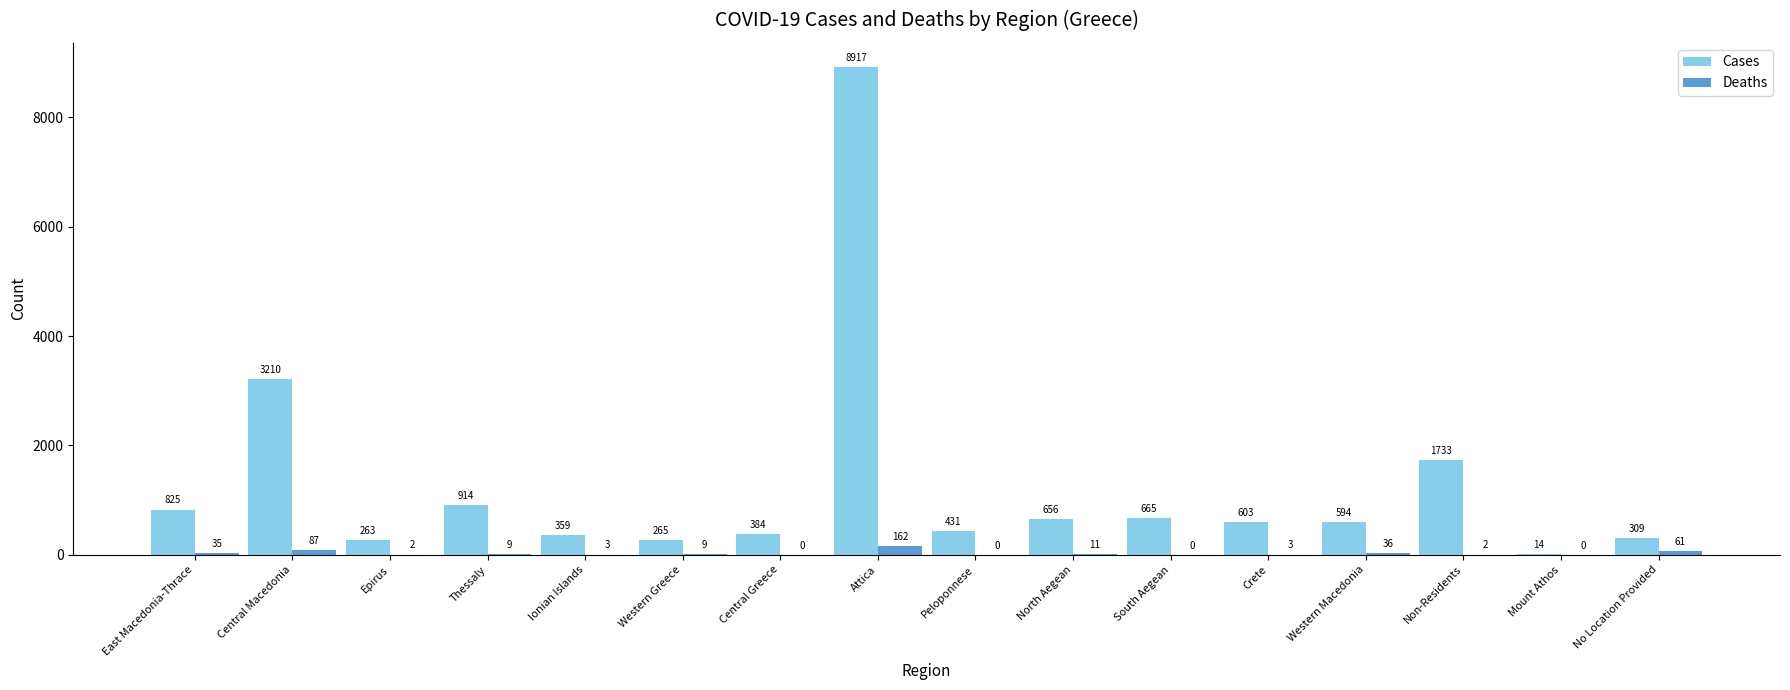

The value of Cases at East Macedonia-Thrace is 1333. True or false?

False